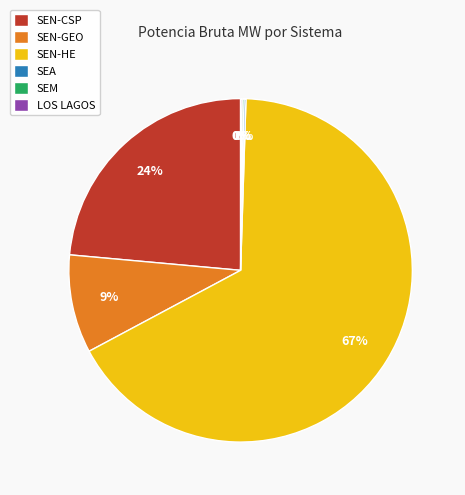

To the nearest percent, what portion does SEN-HE represent?

67%